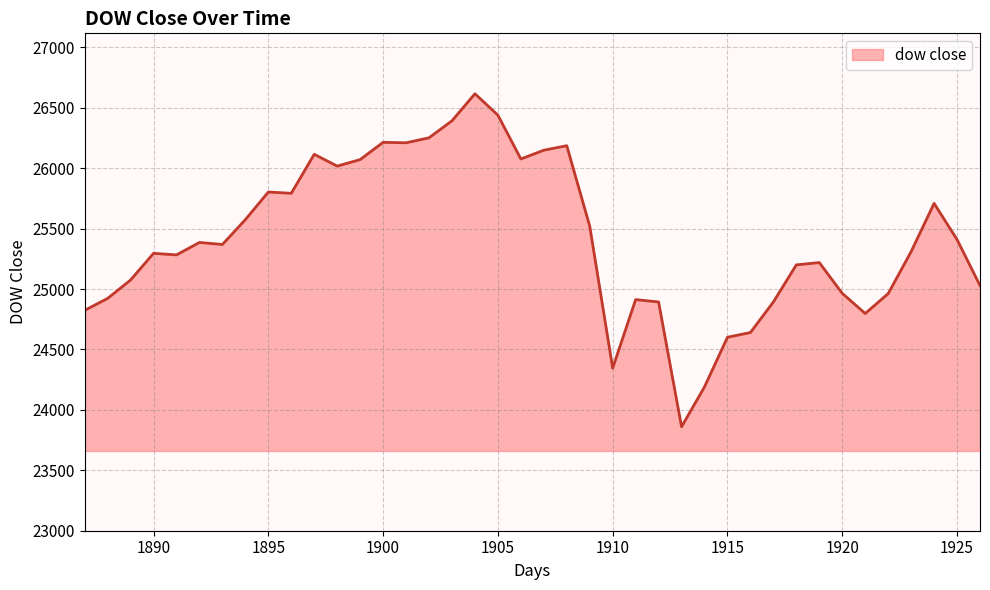

What is the smallest value displayed?

23860.5